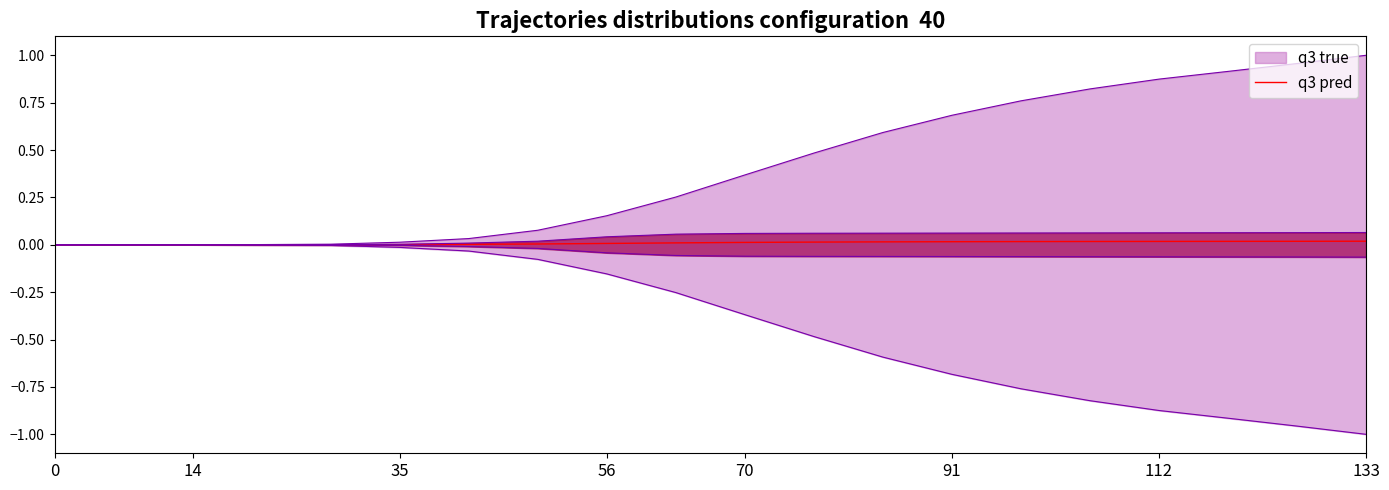

What is the sum of all values?

0.2